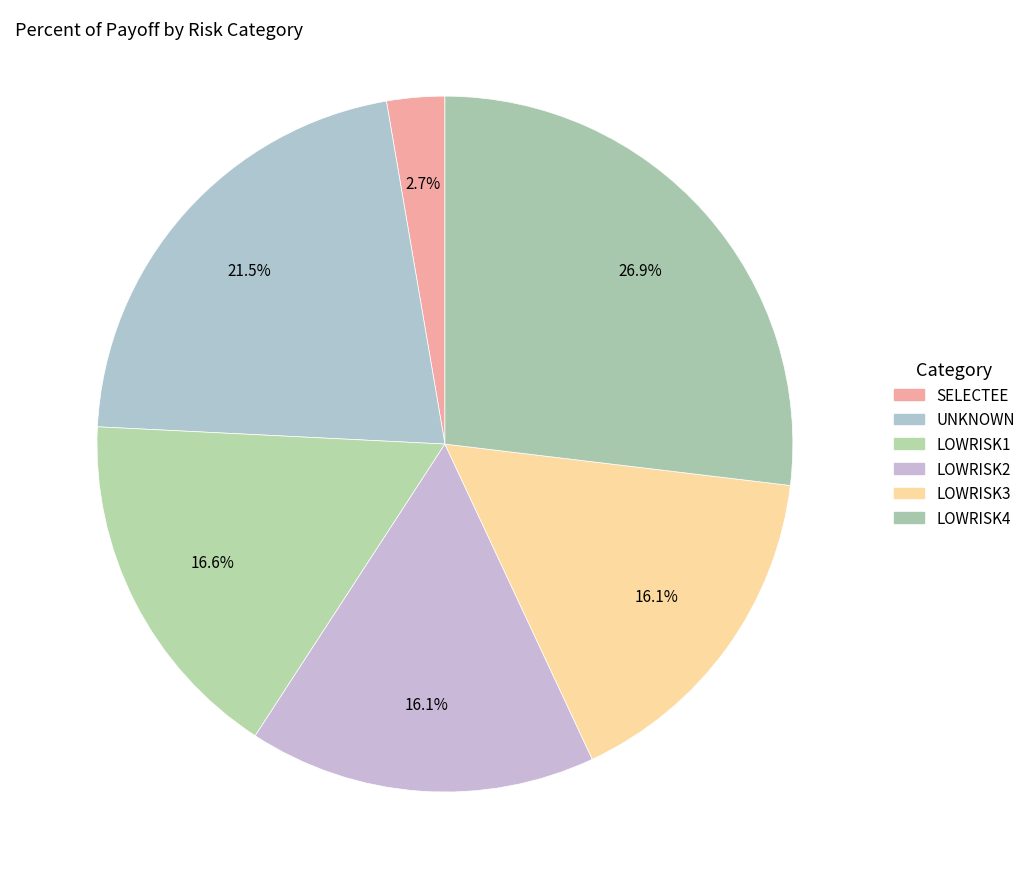

Rank the categories by value from highest to lowest.

LOWRISK4, UNKNOWN, LOWRISK1, LOWRISK3, LOWRISK2, SELECTEE